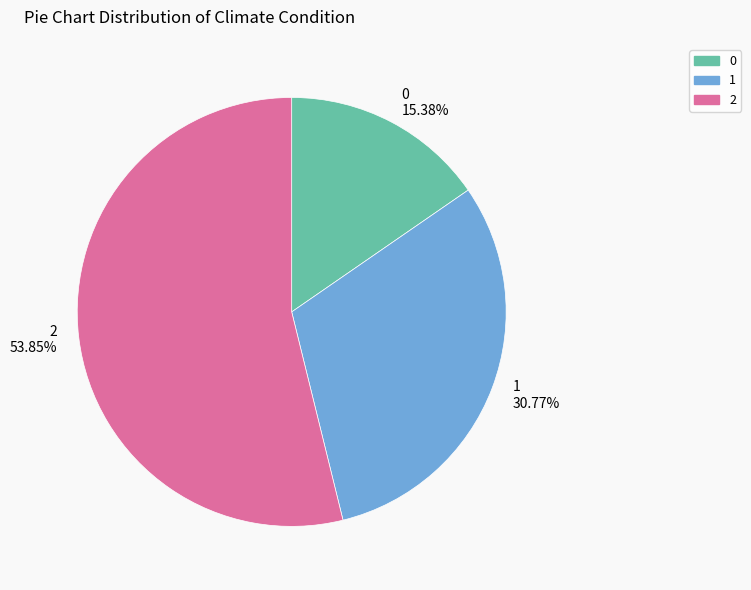

Between 0 and 1, which is larger?

1